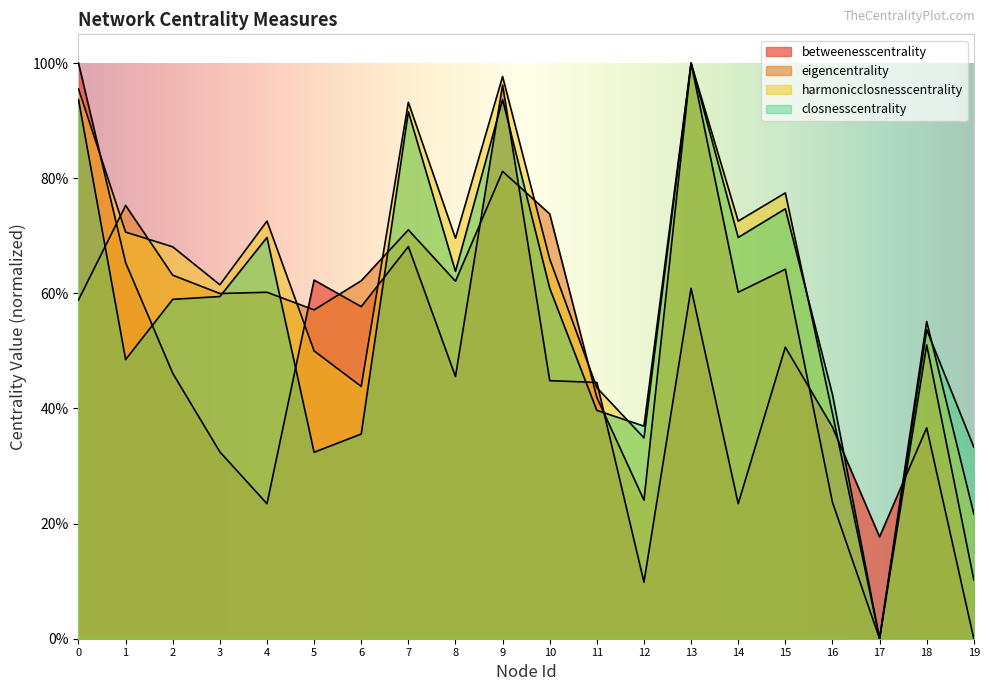

Is it true that betweenesscentrality equals 0.3 at 6?

False